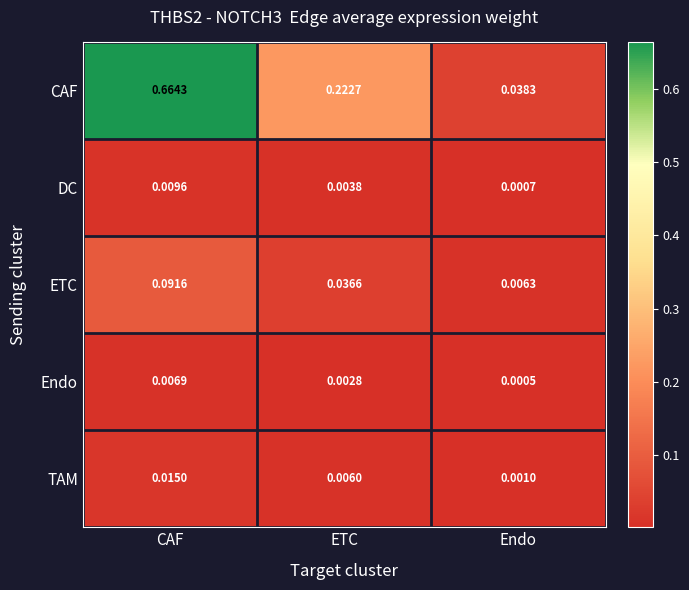

List the series in order of their peak value, lowest first.

Endo, DC, TAM, ETC, CAF